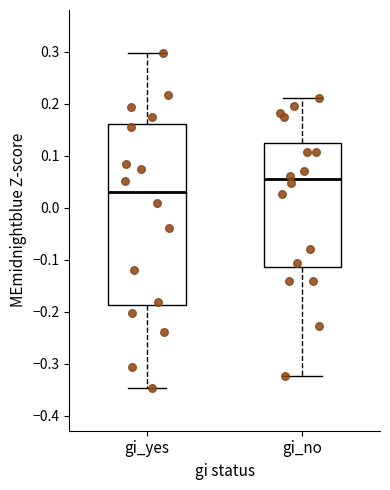

Reading left to right, transcribe this box plot: for each box, give where its median line is, the range the box spans, and where its two whiskers end, as read against the y-axis. The values are not printed on the chart, so give them approximately, as read against the axis.

gi_yes: median 0.03, box -0.19 to 0.16, whiskers -0.35 to 0.30
gi_no: median 0.06, box -0.11 to 0.12, whiskers -0.32 to 0.21